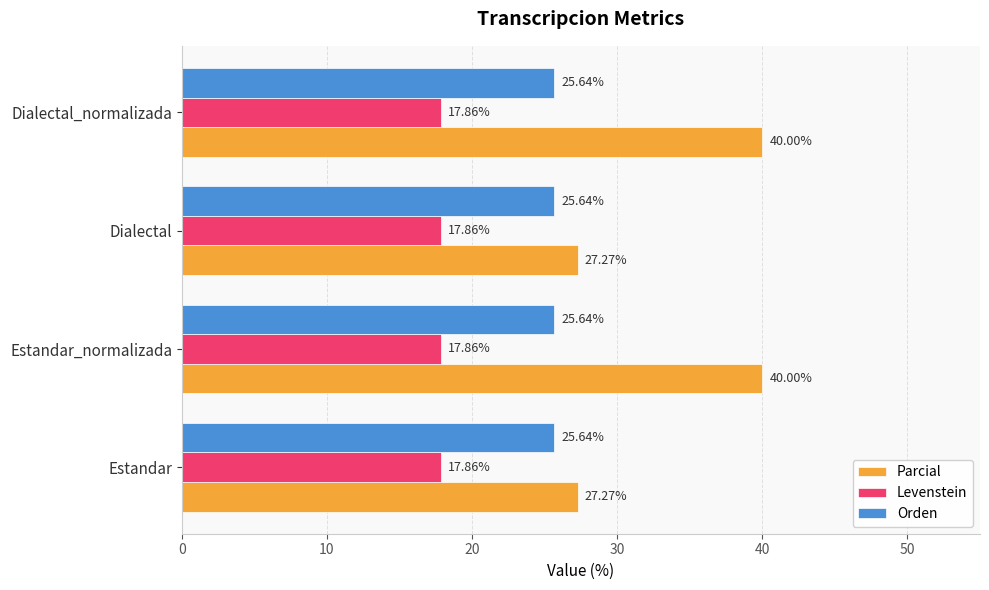

At how many categories does at least one series exceed 22?

4